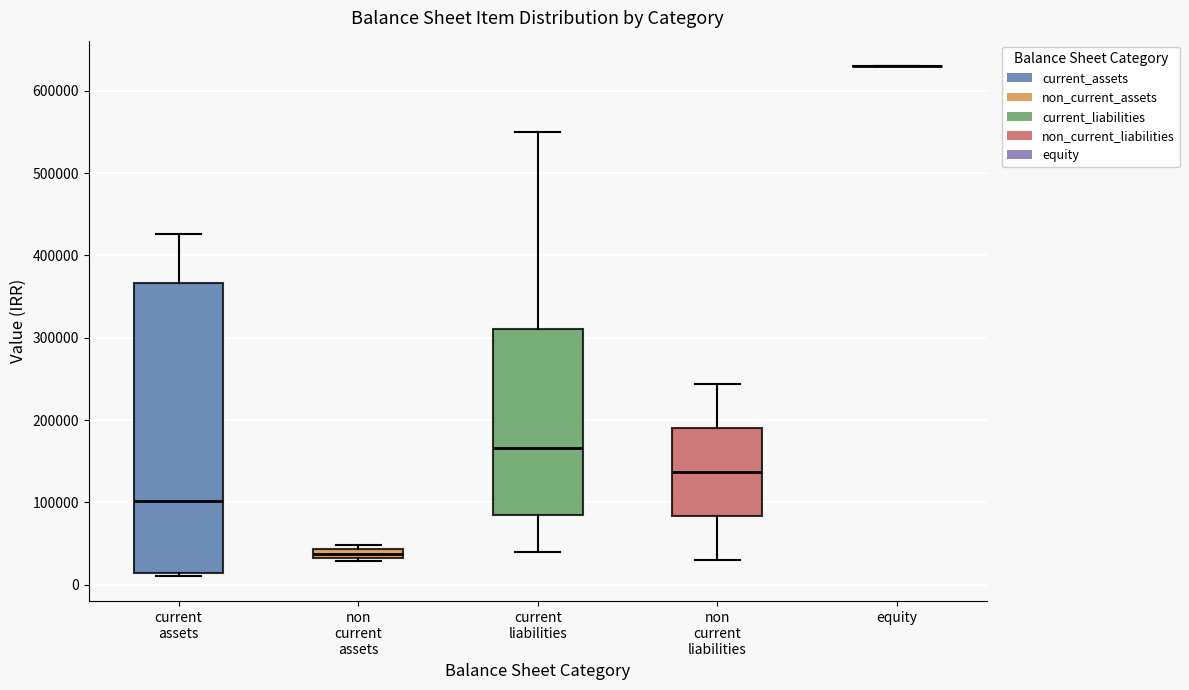

Comparing the boxes themselves (not the whiskers), which one is the tallest?

current assets